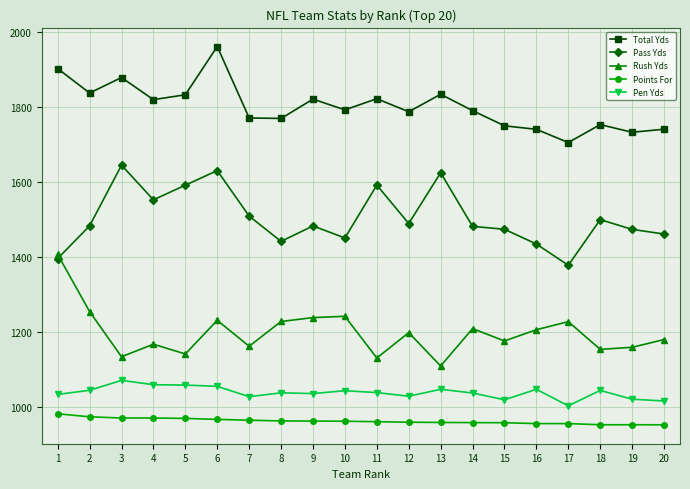

Where is the first local minimum for Rush Yds?

3